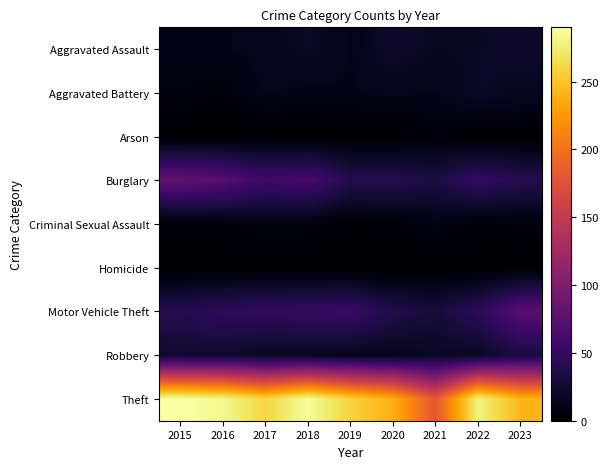

At how many categories does at least one series exceed 71?

9